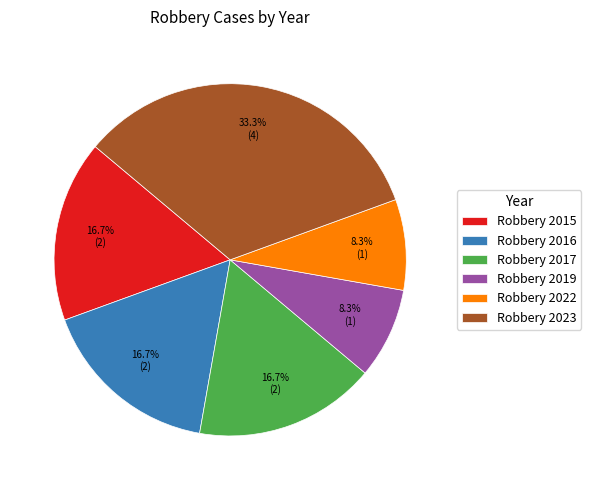

What is the largest slice in the pie chart?

Robbery 2023